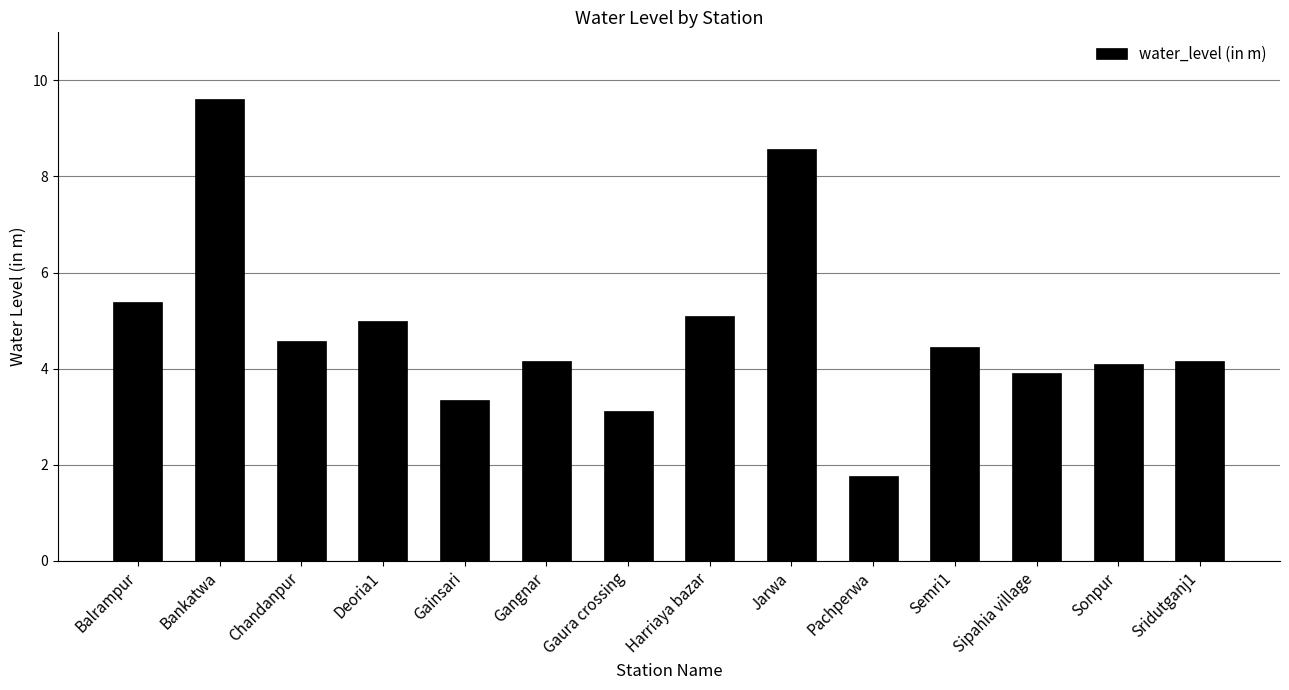

Read the value at Bankatwa.

9.6